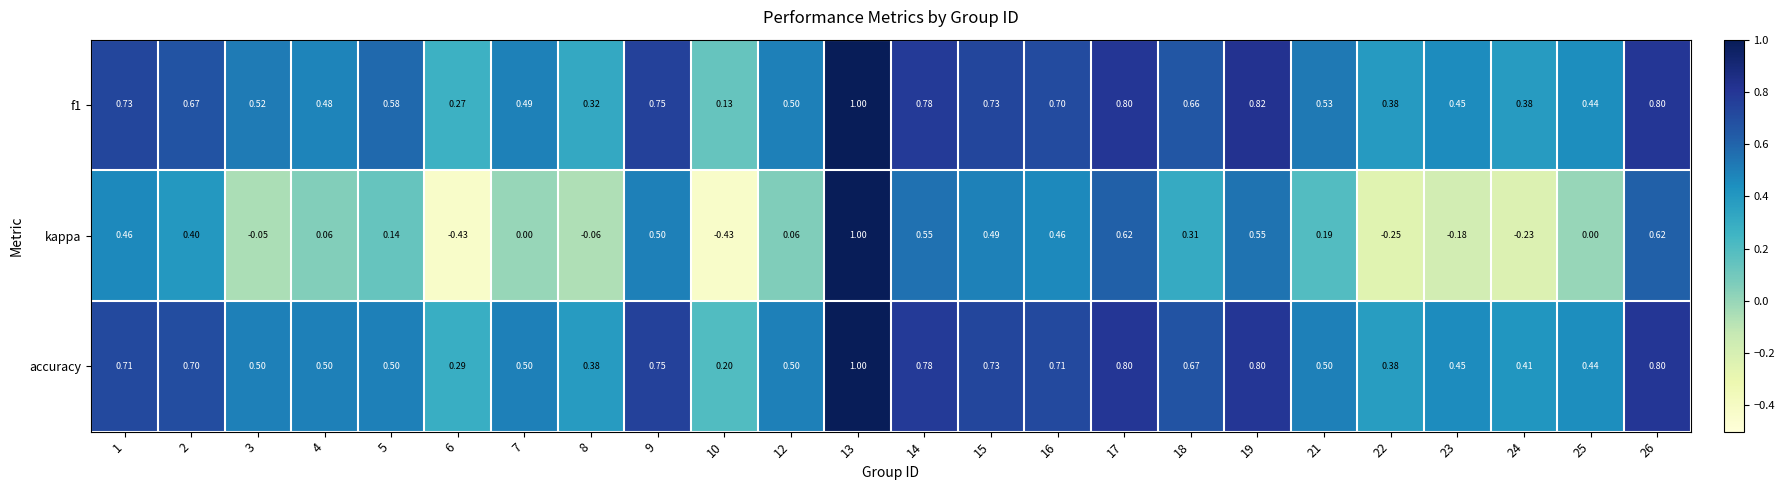

Is the value of kappa at 9 greater than the value of f1 at 3?

No